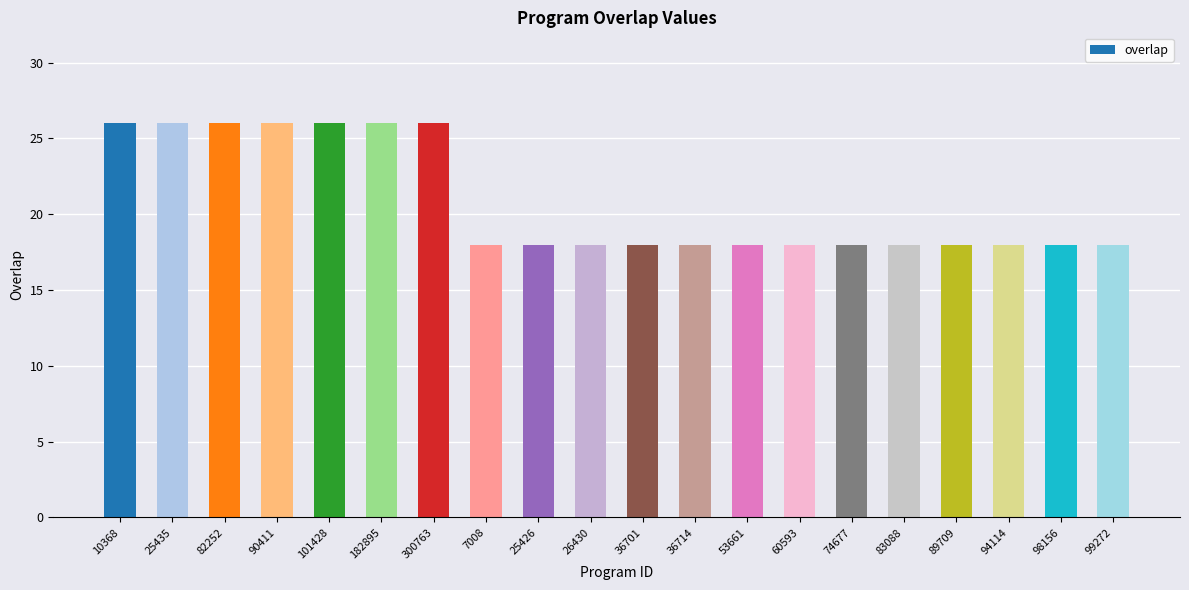

What is the minimum value shown in the chart?

18